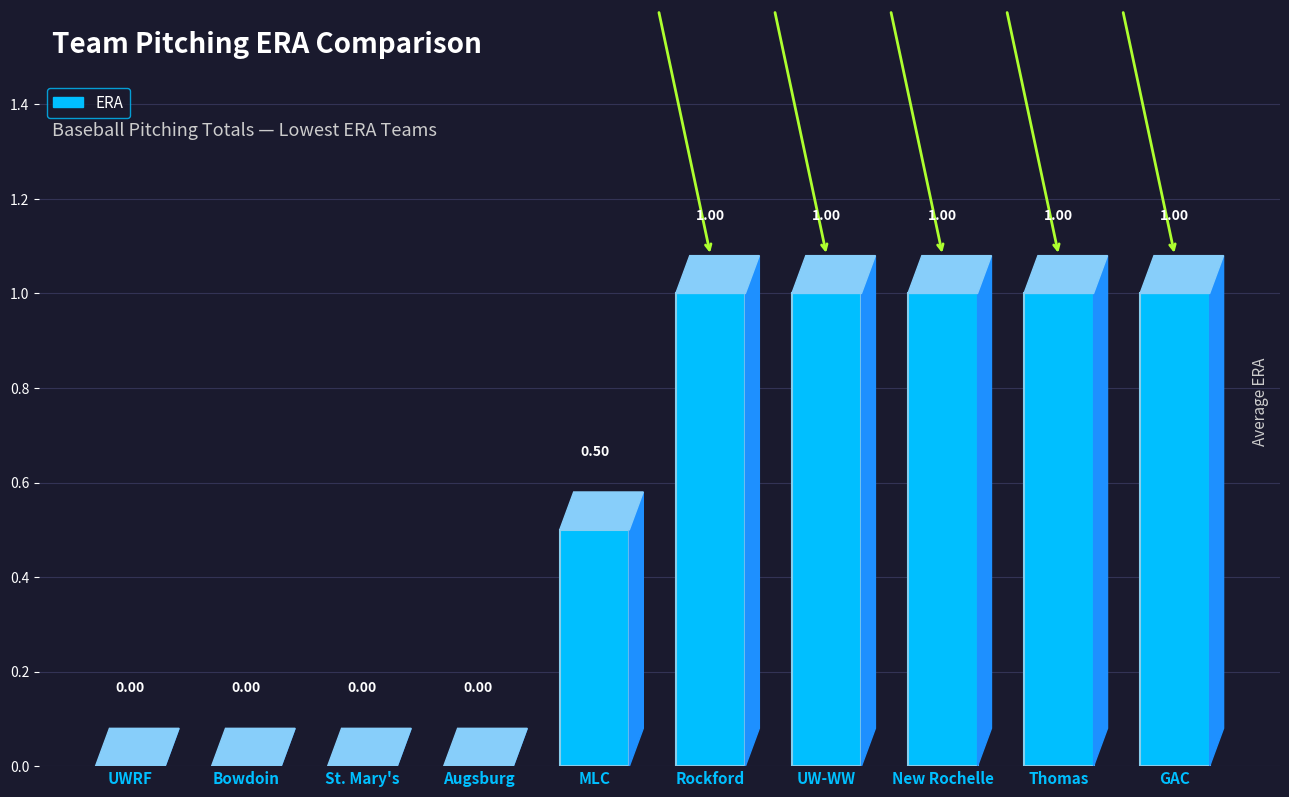

What is the change in value from St. Mary's to New Rochelle?

+1.0